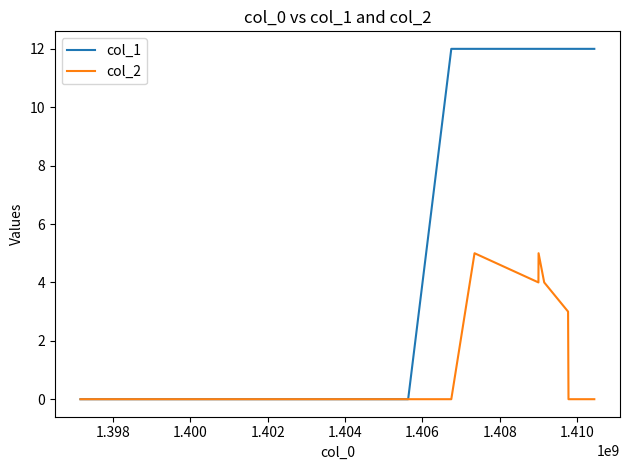

List the series in order of their overall mean, highest first.

col_1, col_2